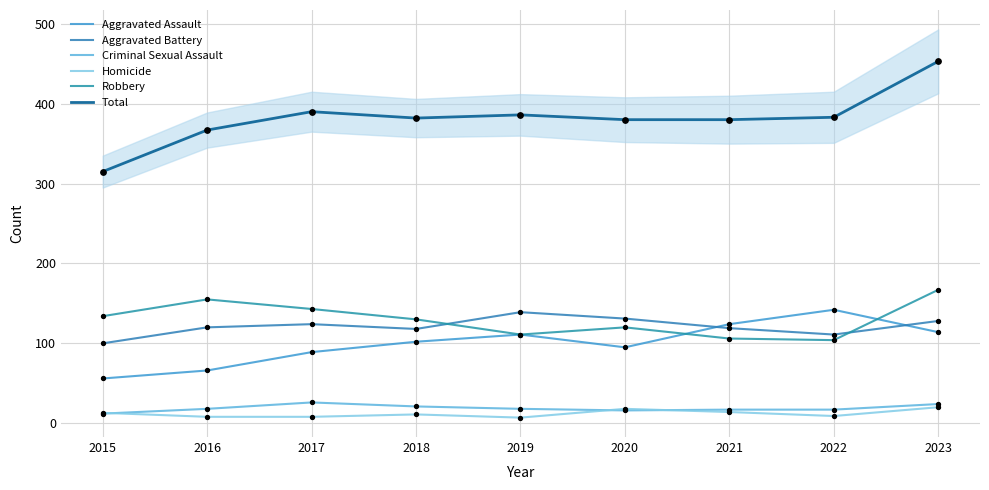

At which category is the sum across all series the highest?

2023